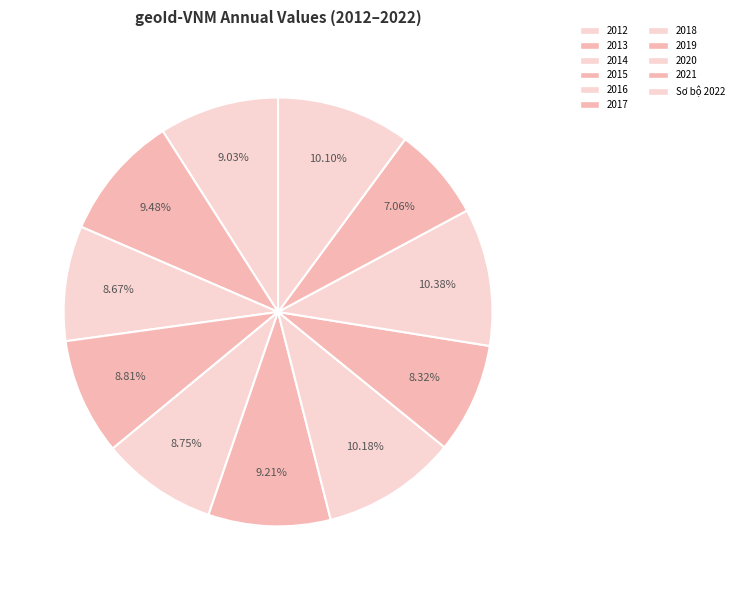

How many slices are in this pie chart?

11